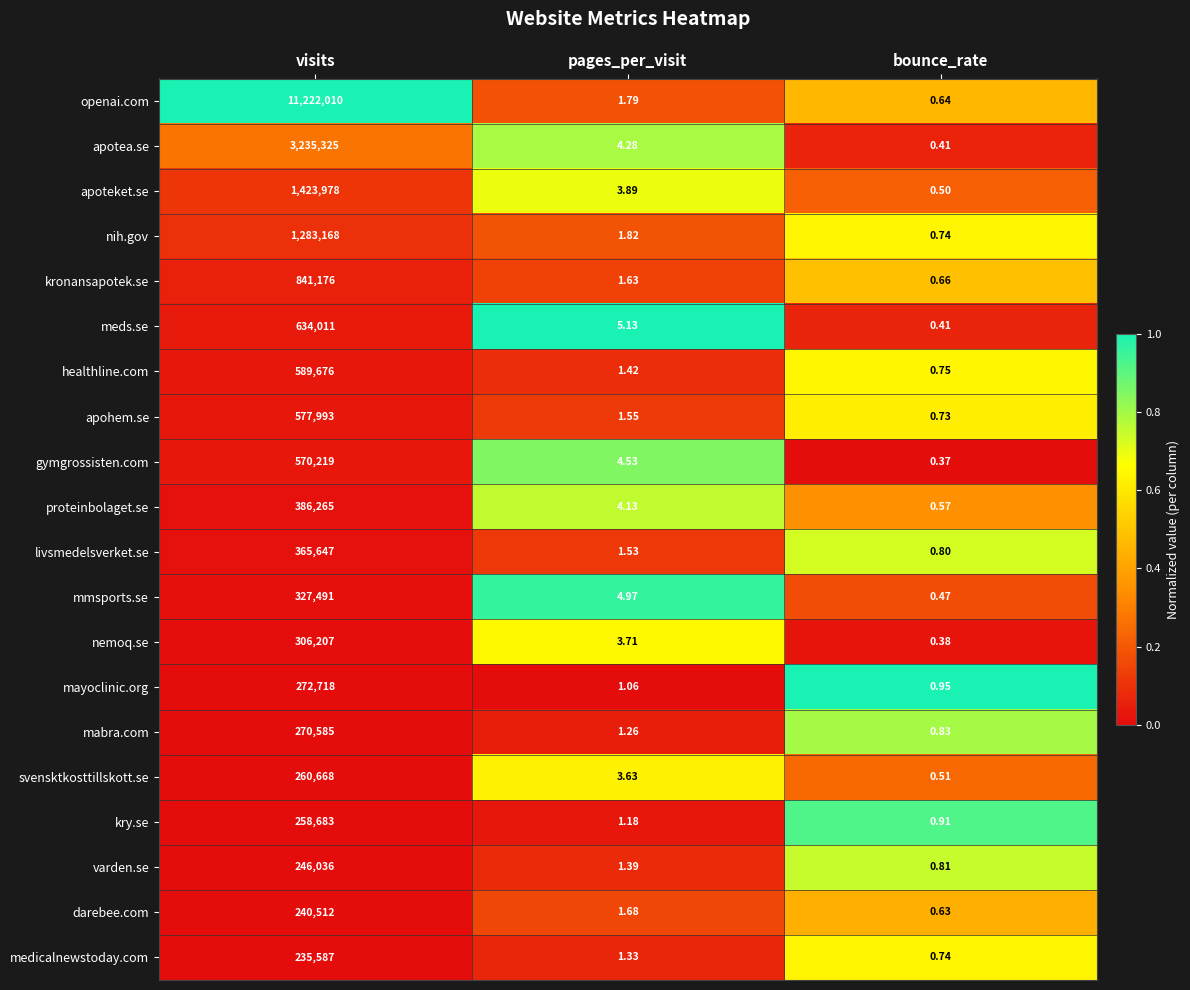

Which category has the highest value across all series?

visits